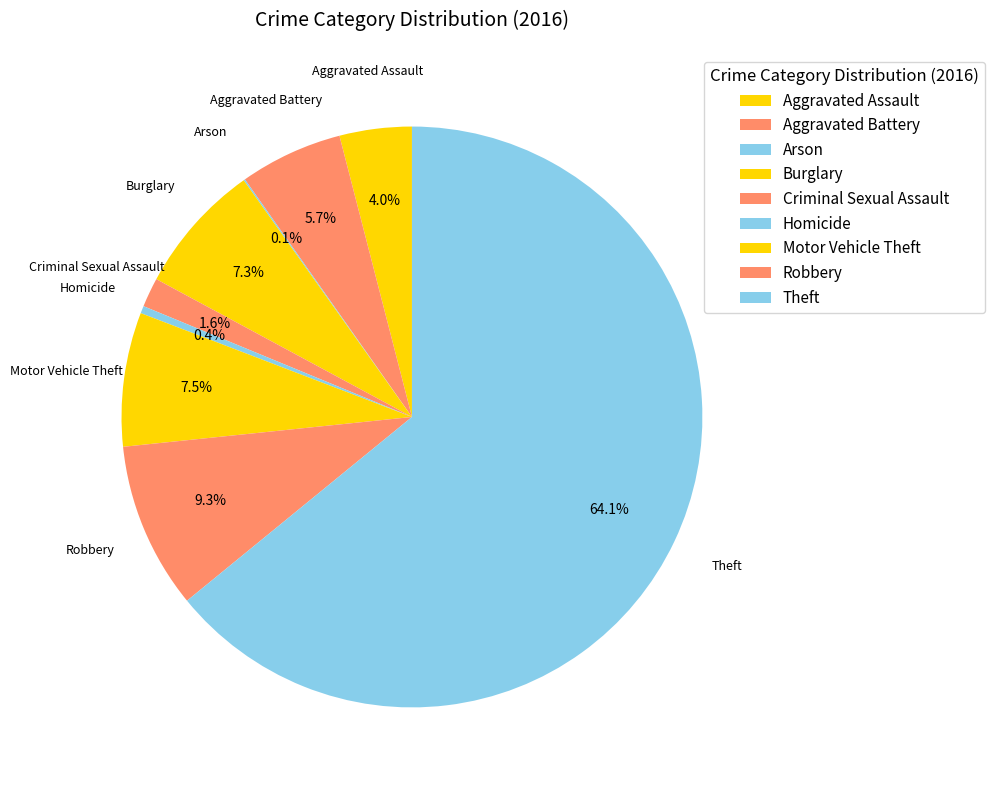

True or false: Burglary accounts for 1% of the total.

False